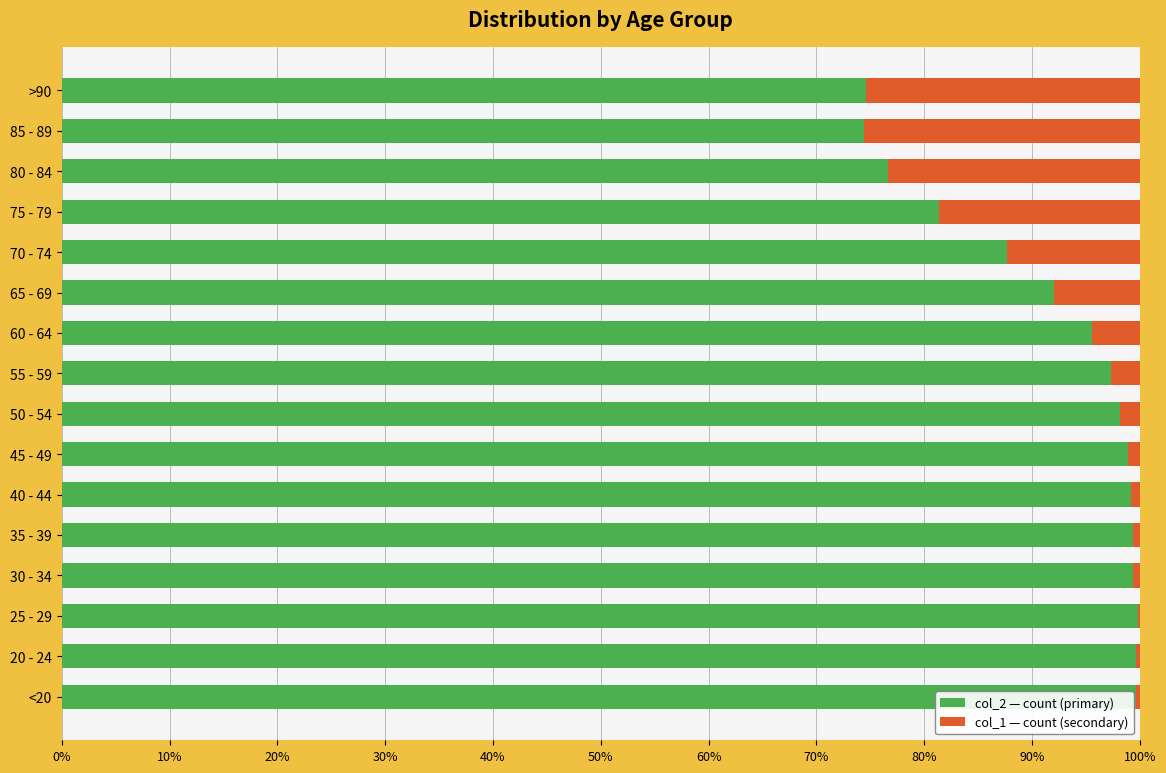

What is the total value across all series at 65 - 69?

100.0